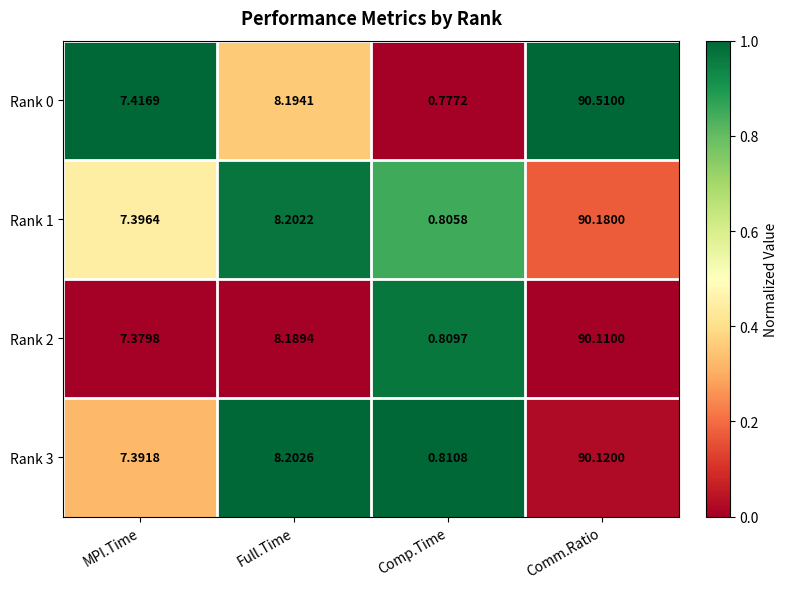

List the series in order of their peak value, lowest first.

Rank 2, Rank 3, Rank 1, Rank 0